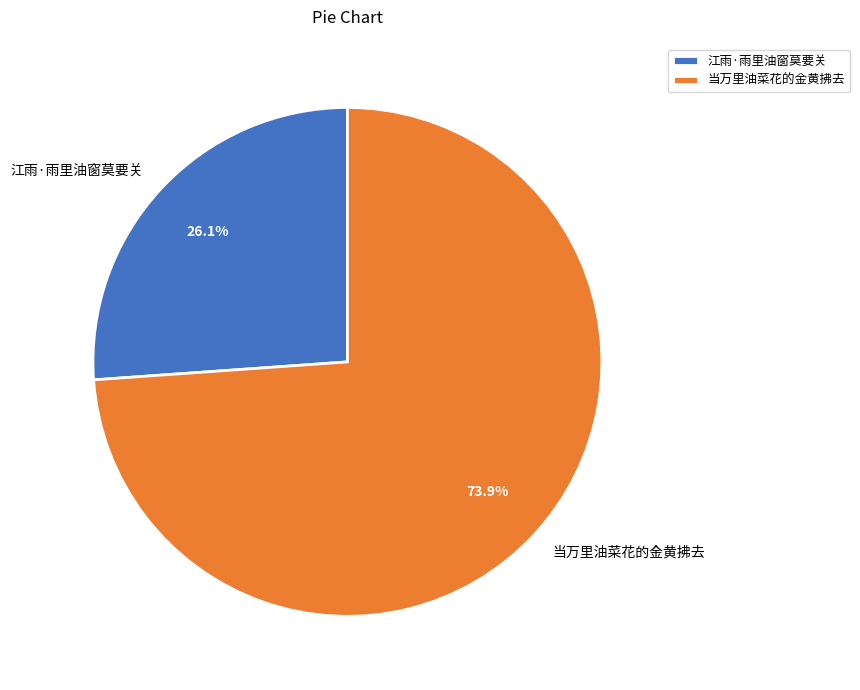

What percentage is NOT represented by 当万里油菜花的金黄拂去?

26.1%